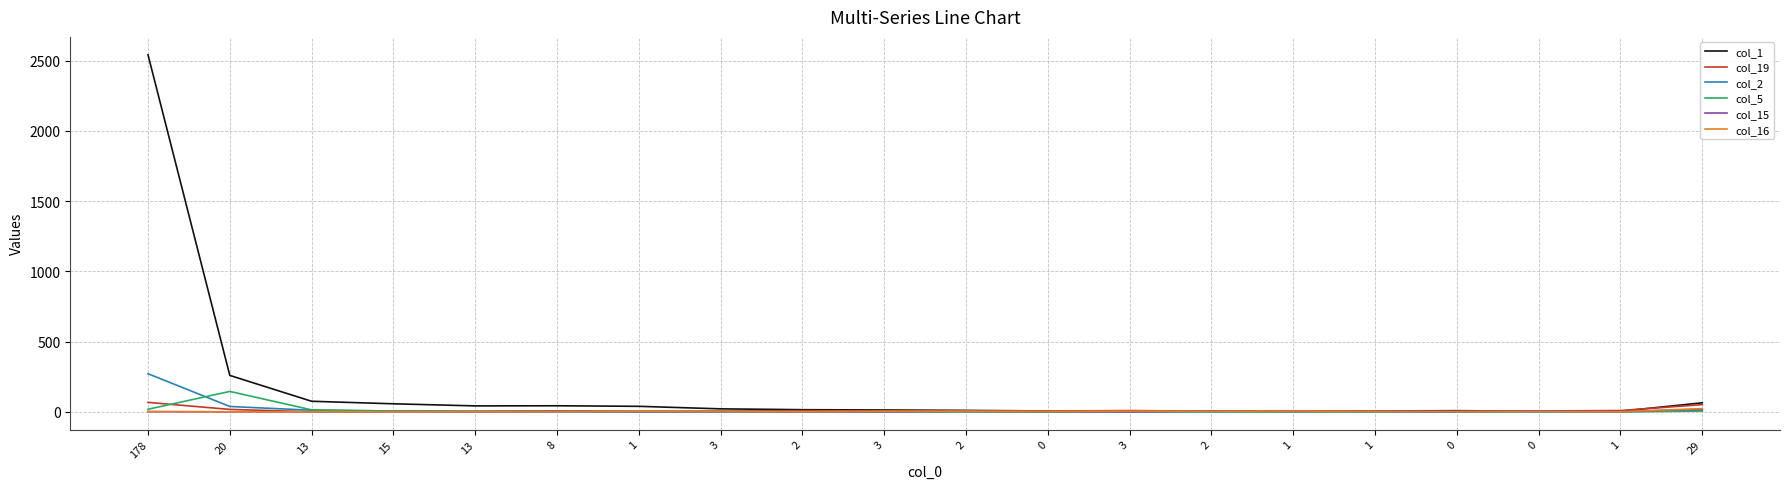

Which series has the largest total across all categories?

col_1